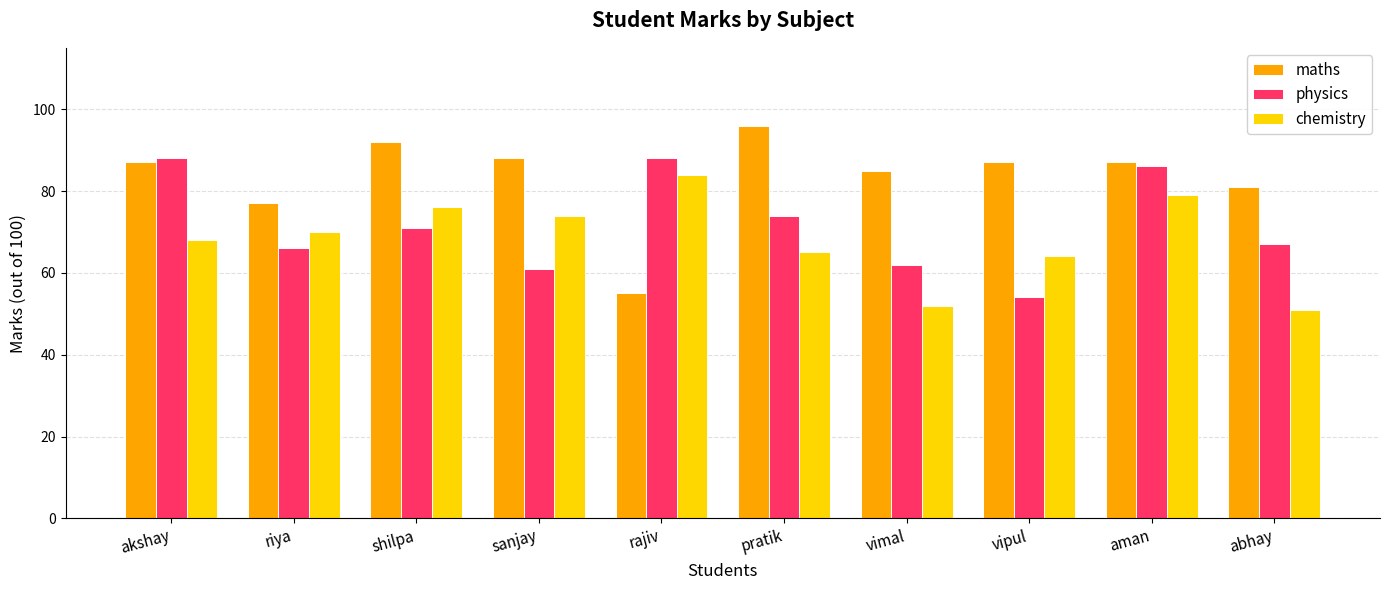

What is the difference between the maximum and minimum values in the chemistry series?

33